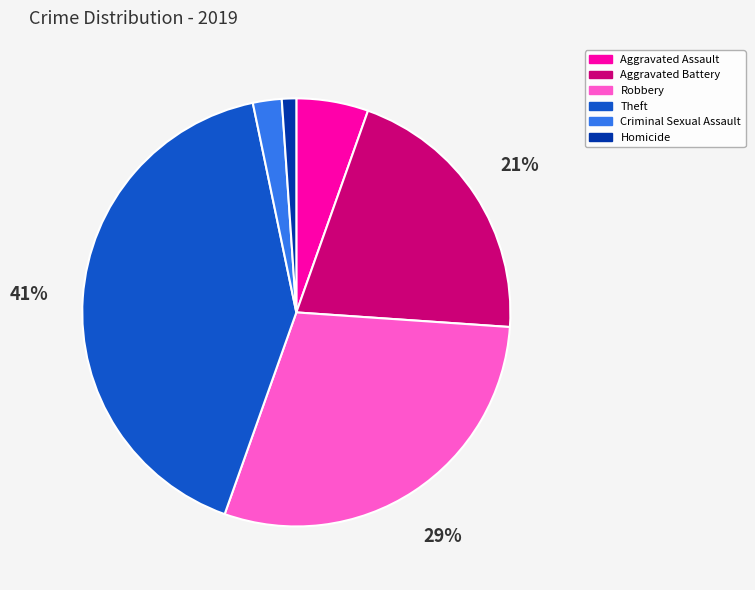

True or false: Homicide accounts for 1% of the total.

True